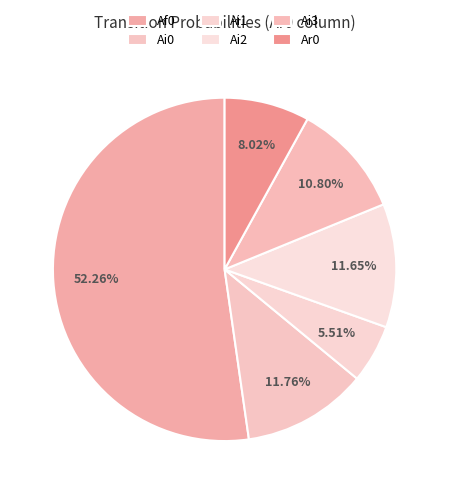

What percentage is NOT represented by Ar0?

92.0%